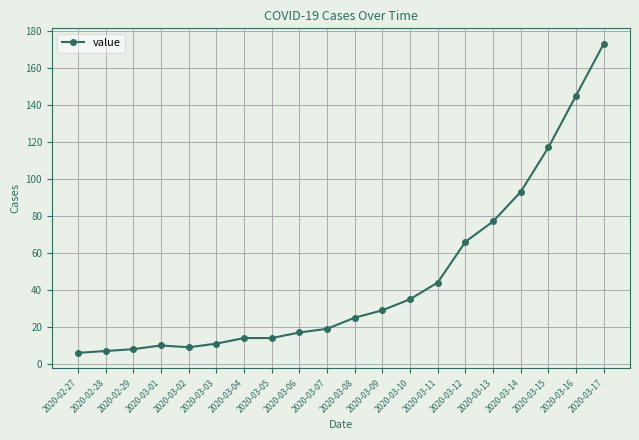

Approximately how many times larger is the value at 2020-02-29 compared to 2020-03-02?

0.9